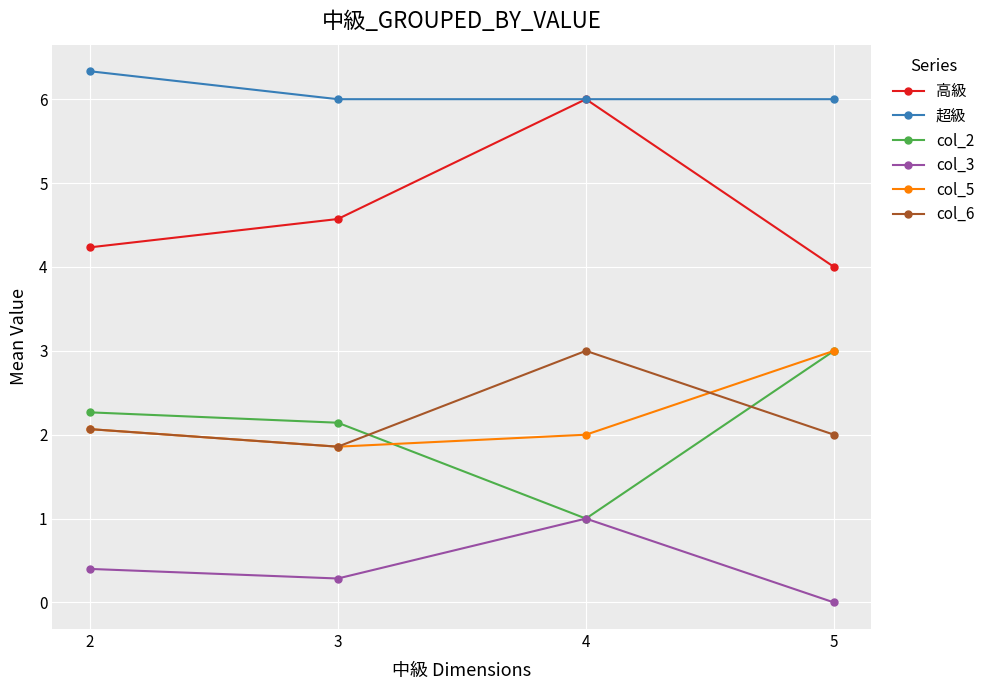

Between 3 and 5, which series saw the biggest shift?

col_5